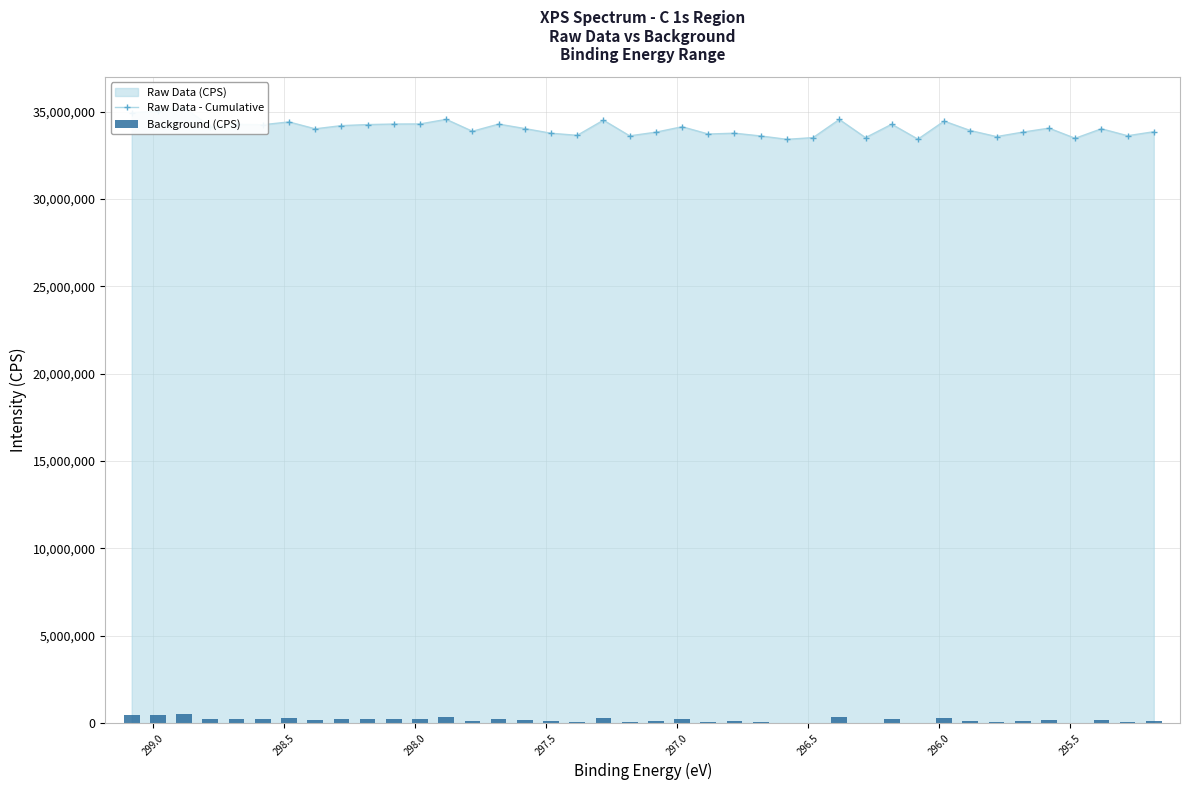

The value of Raw Data - Cumulative at 299.0 is 11975058.8. True or false?

False